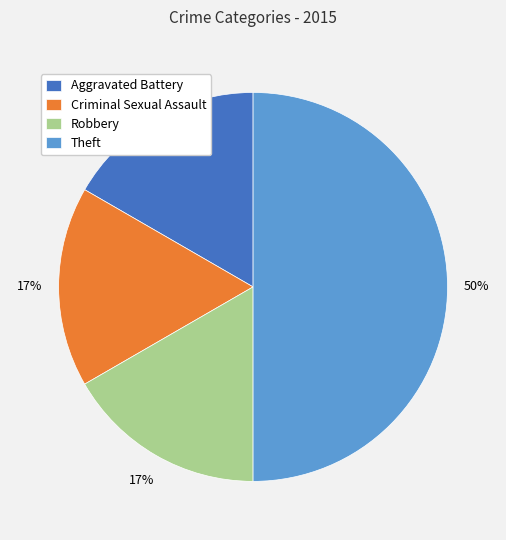

How many slices are in this pie chart?

4